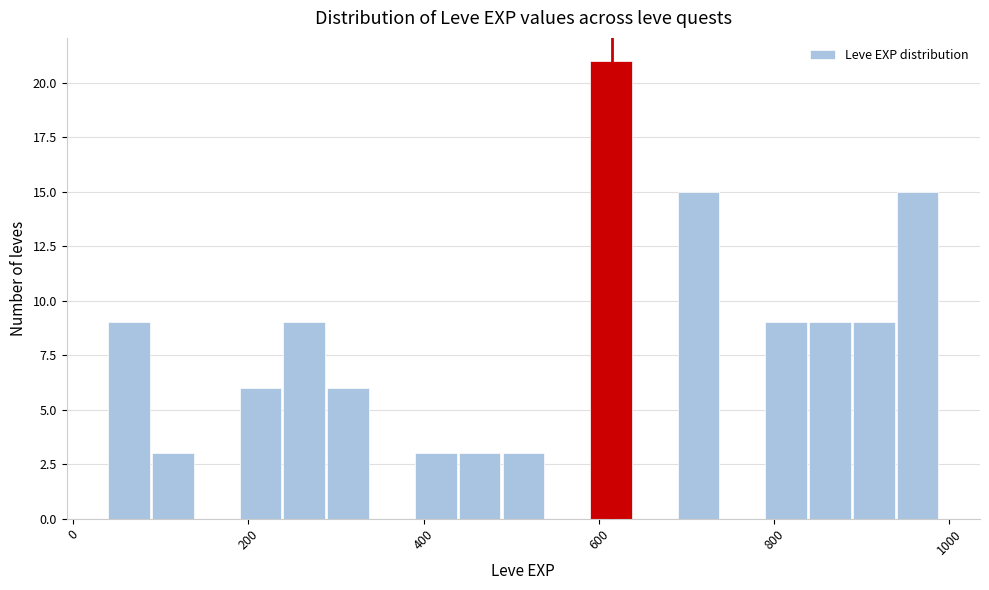

Around what value on the x-axis is the tallest bar? Give the approximate position of its centre, as read against the axis.

620